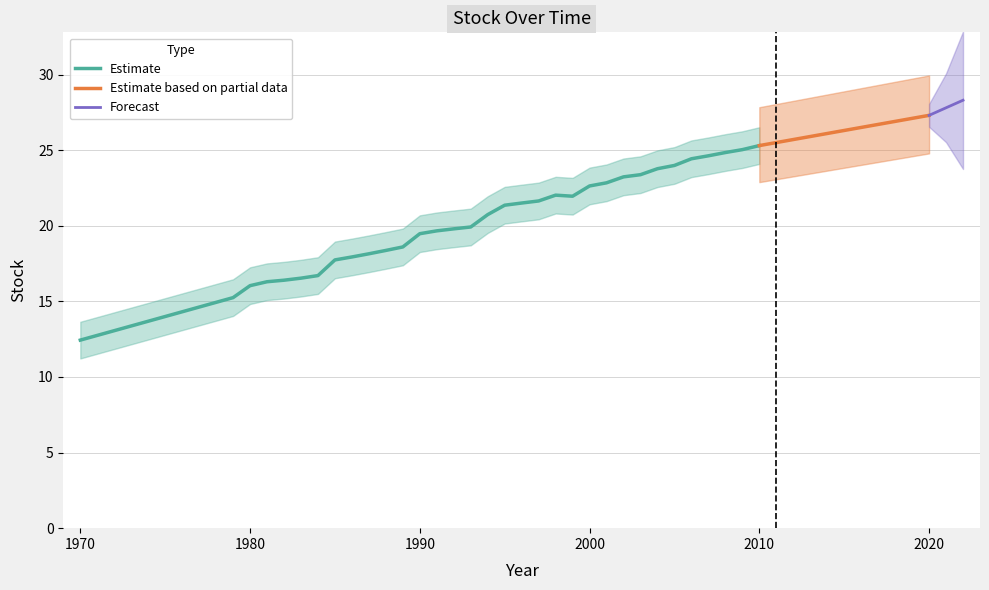

True or false: Seconday_Scale and Stock cross at least once.

False